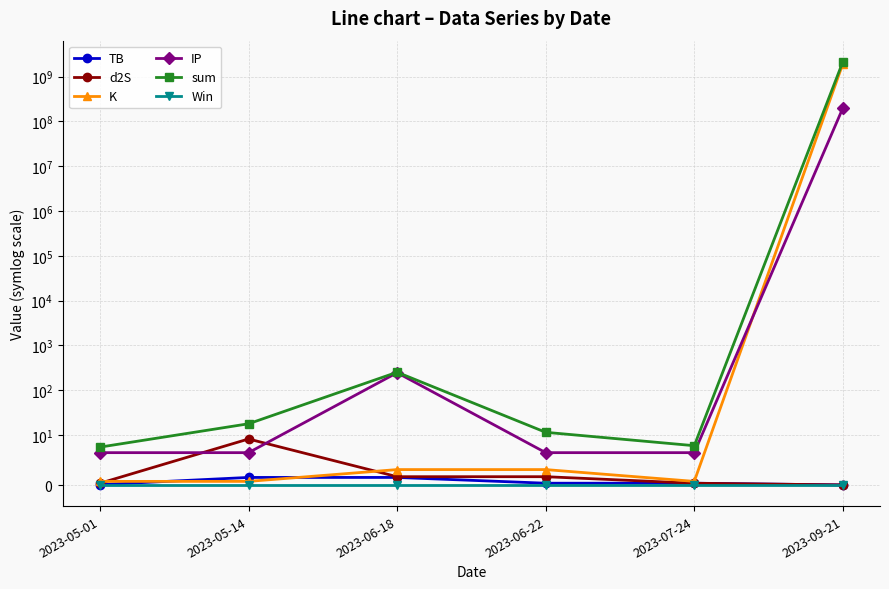

After their last crossing, which series has the higher values: IP or K?

K